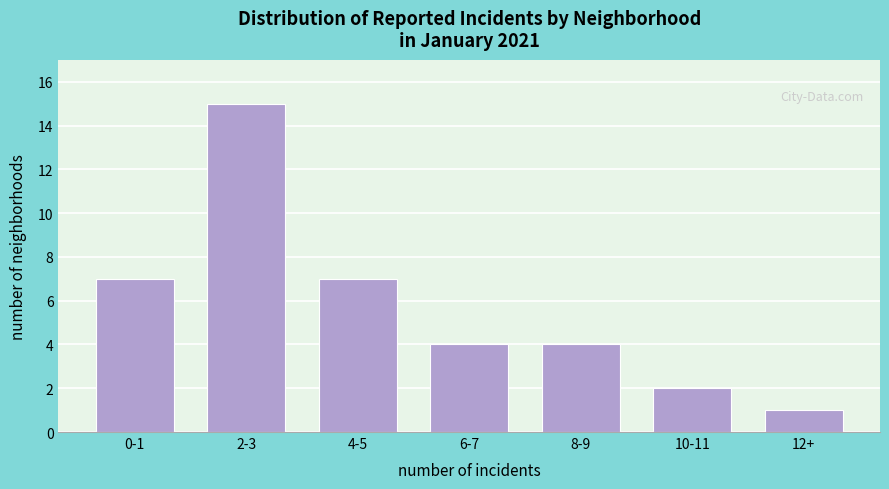

Reading left to right, extract all data points from this chart.

7	15	7	4	4	2	1